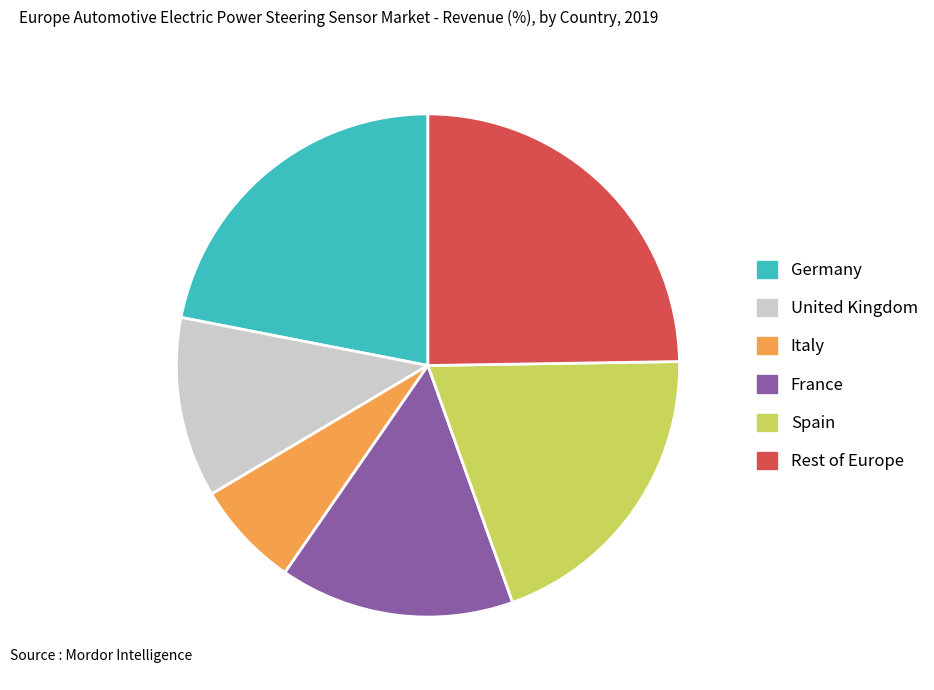

Combined, do Spain and Germany account for over 50%?

No